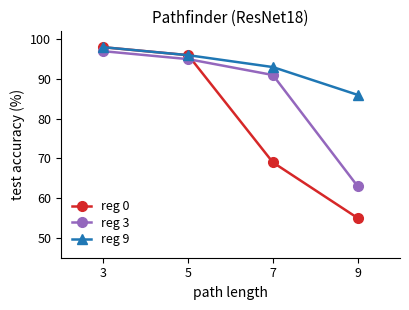

Reading left to right, what are all the values shown in this chart?

reg 0: 3=98	5=96	7=69	9=55
reg 3: 3=97	5=95	7=91	9=63
reg 9: 3=98	5=96	7=93	9=86